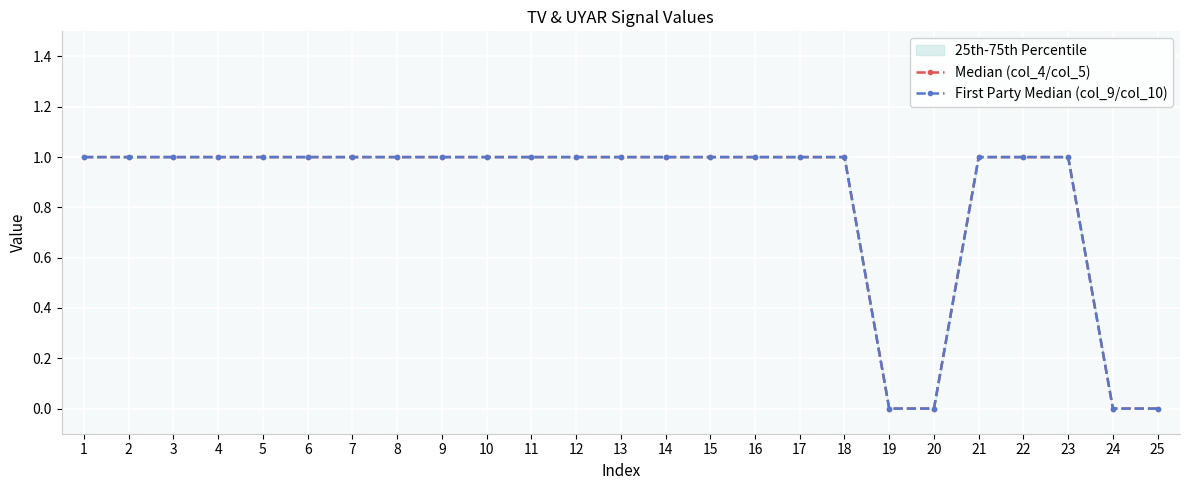

How many First Party Median (col_9/col_10) values are between 1 and 2?

21